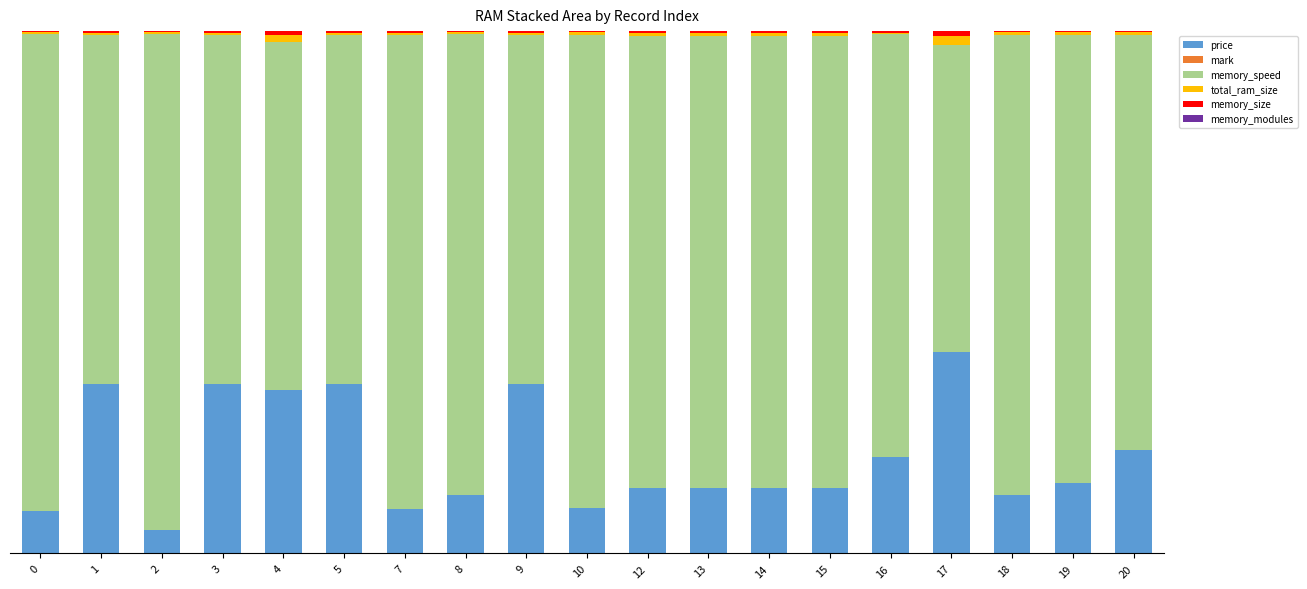

Which series has the largest range (max minus min)?

memory_speed